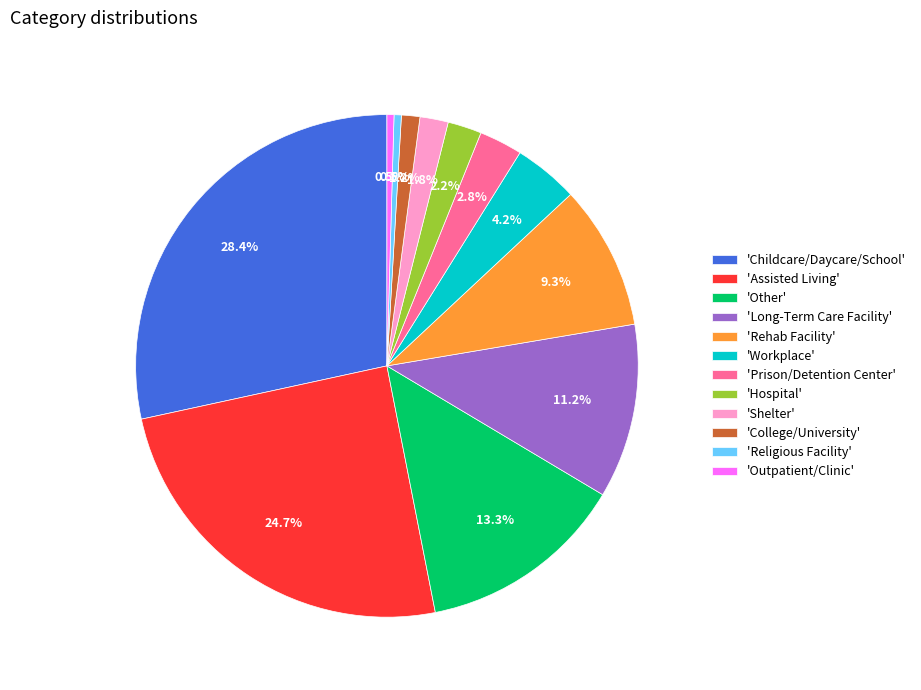

What portion of the pie excludes 'Long-Term Care Facility'?

88.8%